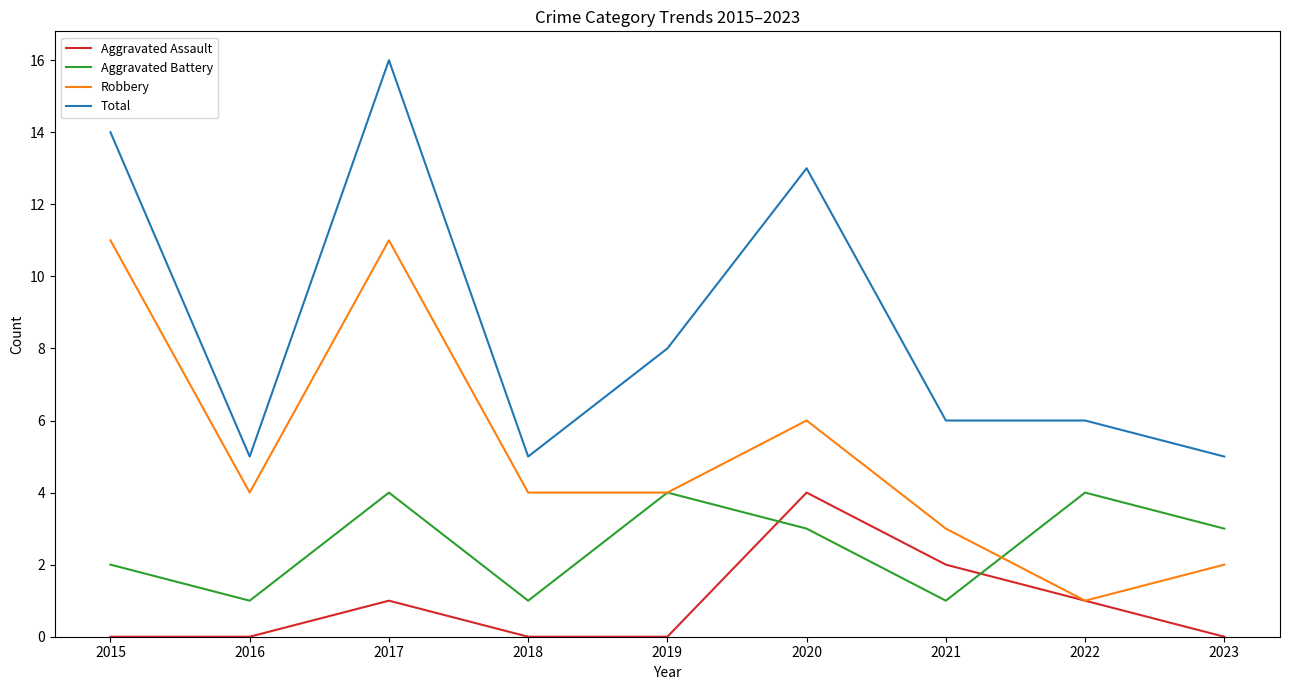

Which category has the highest value across all series?

2017